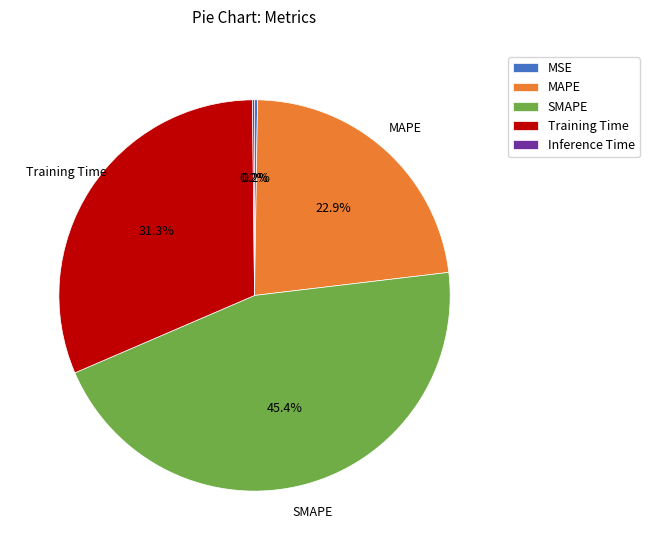

What percentage is the Training Time slice, to the nearest percent?

31%